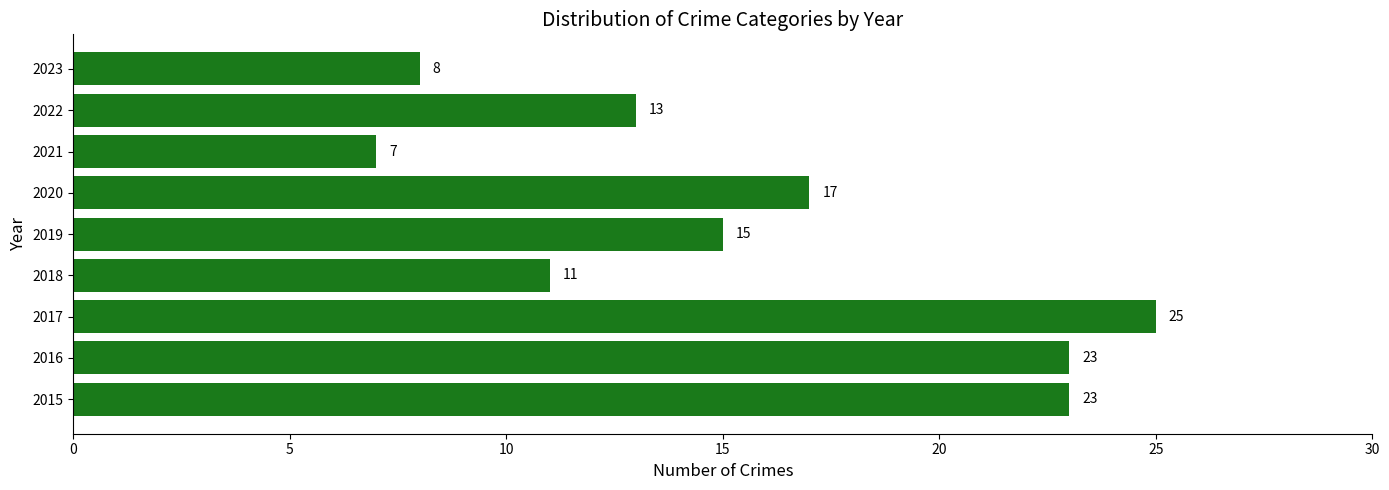

What is the change in value from 2015 to 2018?

-12